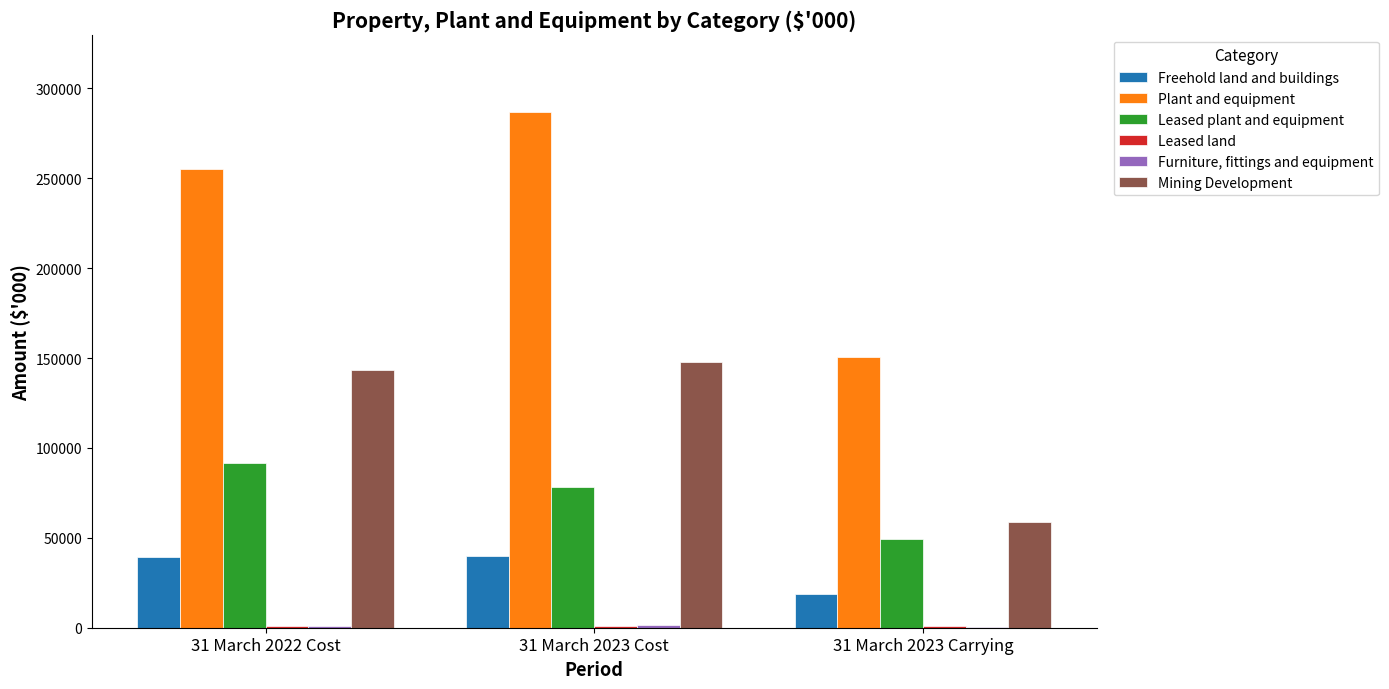

Which series changed the most between 31 March 2022 Cost and 31 March 2023 Carrying?

Plant and equipment